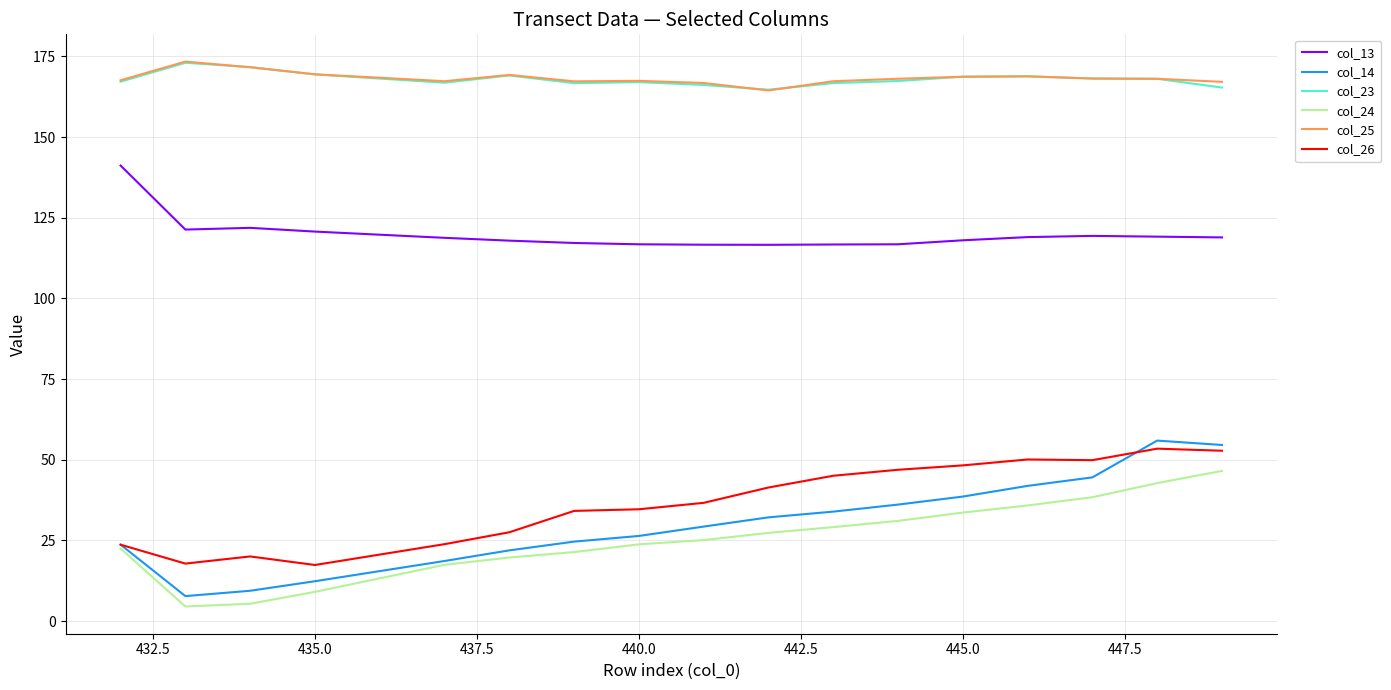

Rank the series at 435 from highest to lowest value.

col_25, col_23, col_13, col_26, col_14, col_24